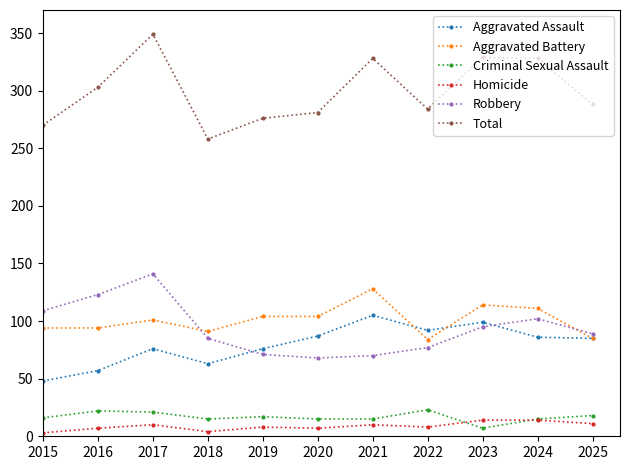

Which series has the largest total across all categories?

Total